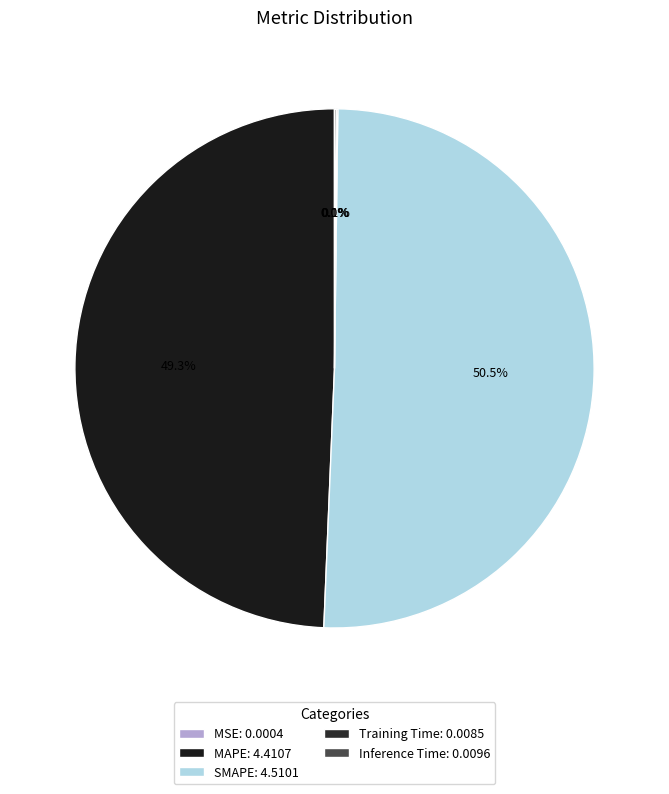

The MAPE slice represents 49% of the pie. True or false?

True